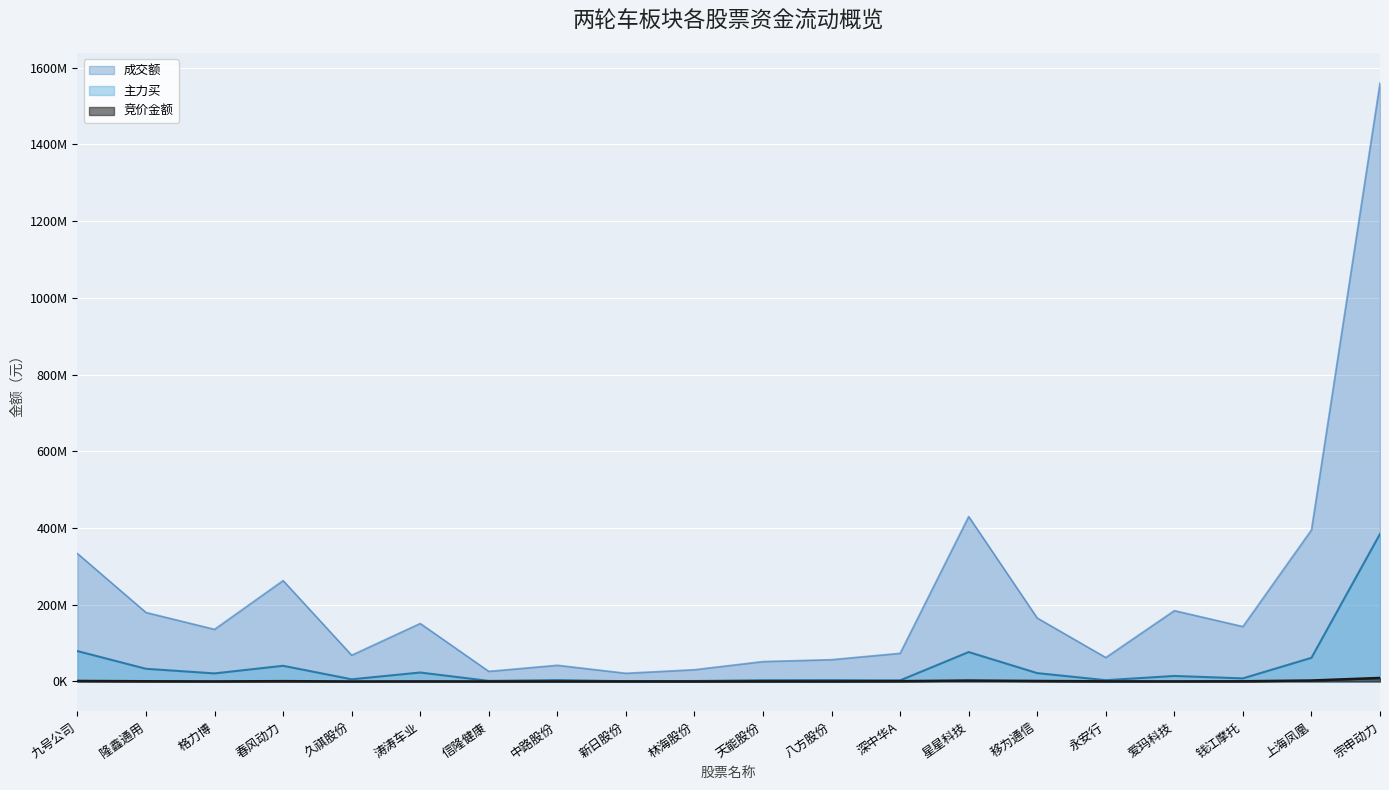

Which category has the lowest value across all series?

久祺股份